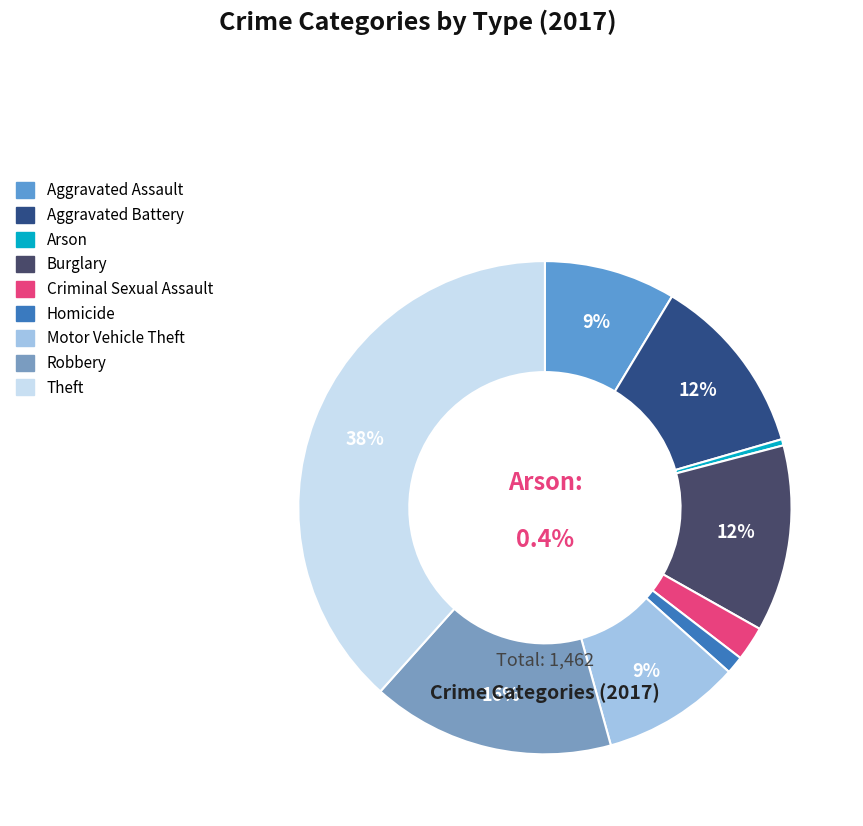

What percentage is the Motor Vehicle Theft slice, to the nearest percent?

9%